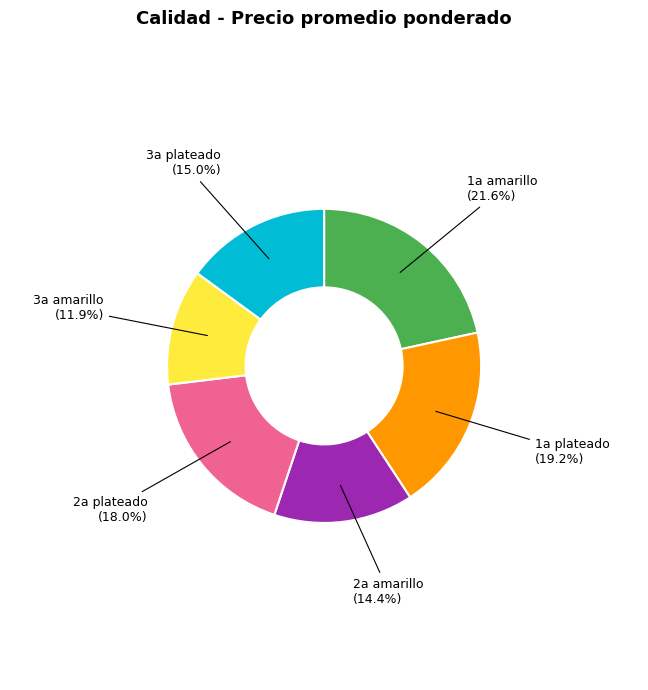

Which has a higher value, 3a amarillo or 3a plateado?

3a plateado